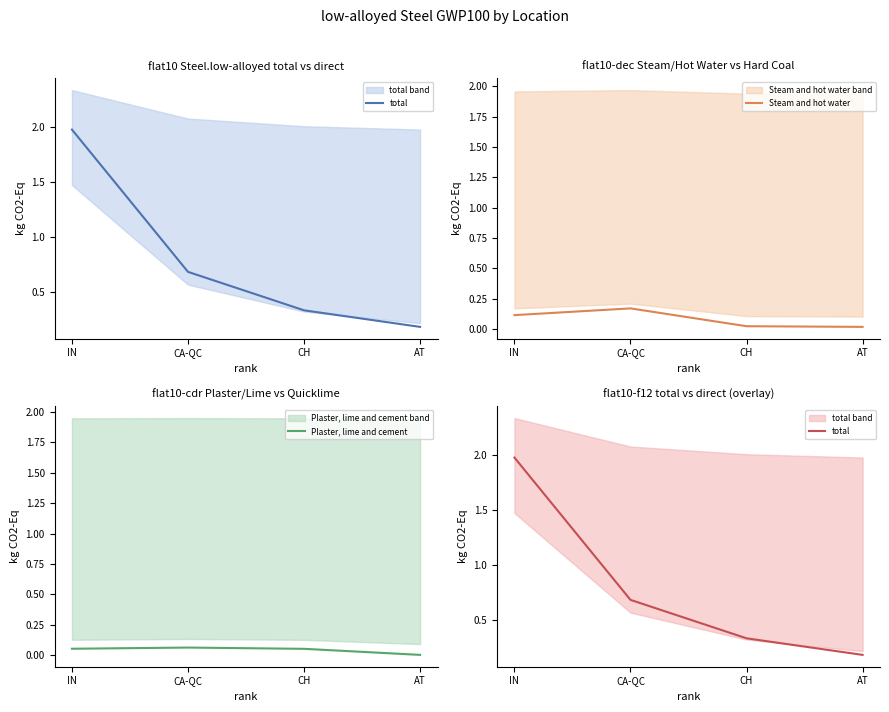

Reading left to right, transcribe all the data shown in this chart.

total: 2.0	0.7	0.3	0.2
Steam and hot water: 0.1	0.2	0.0	0.0
Plaster, lime and cement: 0.1	0.1	0.1	0.0